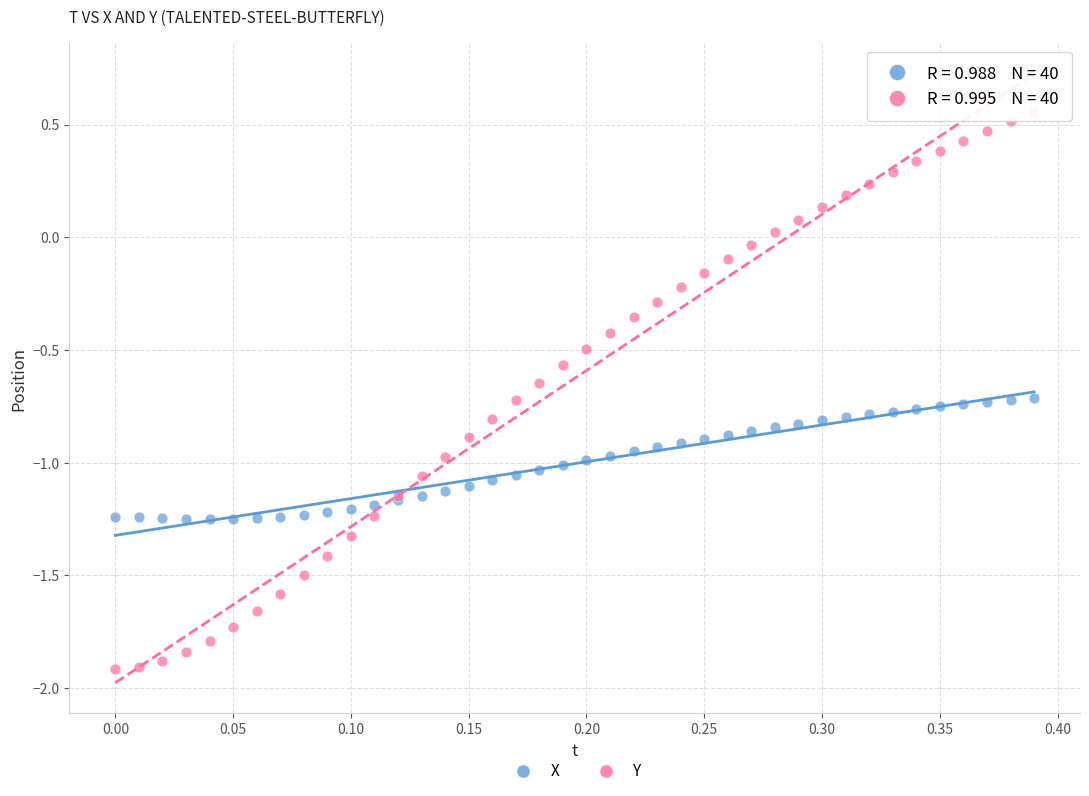

What is the X range (max minus min) for the scatter plot?

0.4